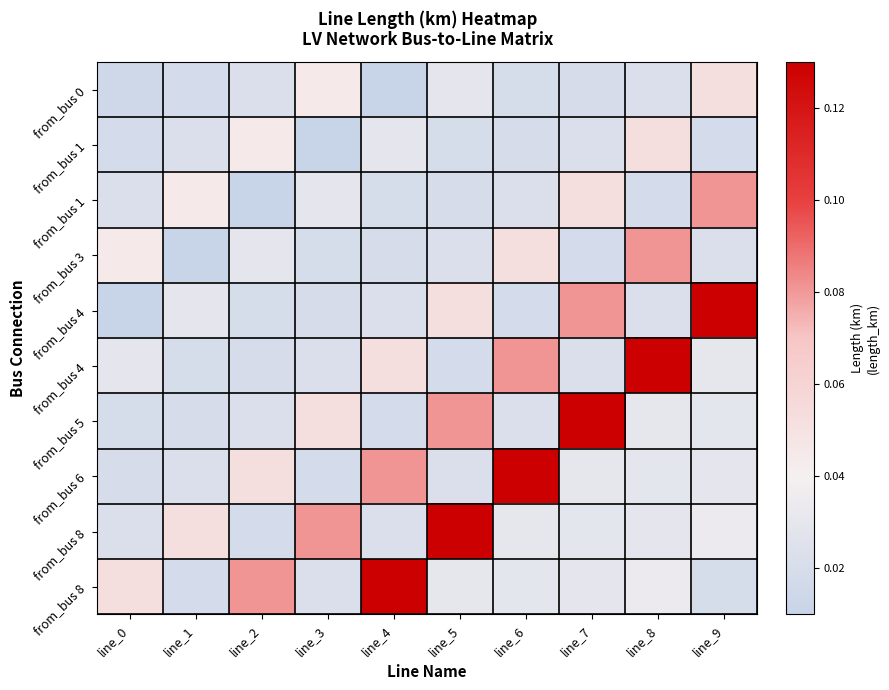

Which label corresponds to the smallest value in the chart?

line_4